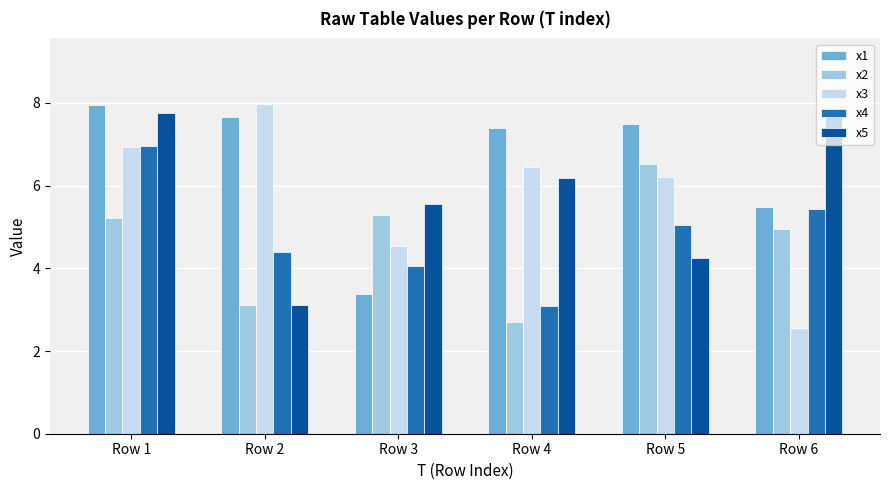

How many values in the x5 series exceed 6?

3